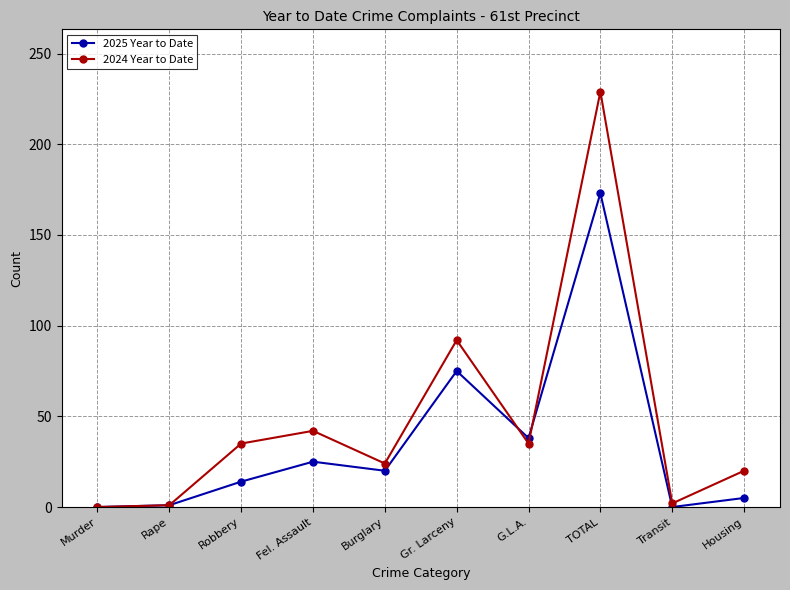

The 2024 Year to Date series shows 35 at Robbery. True or false?

True